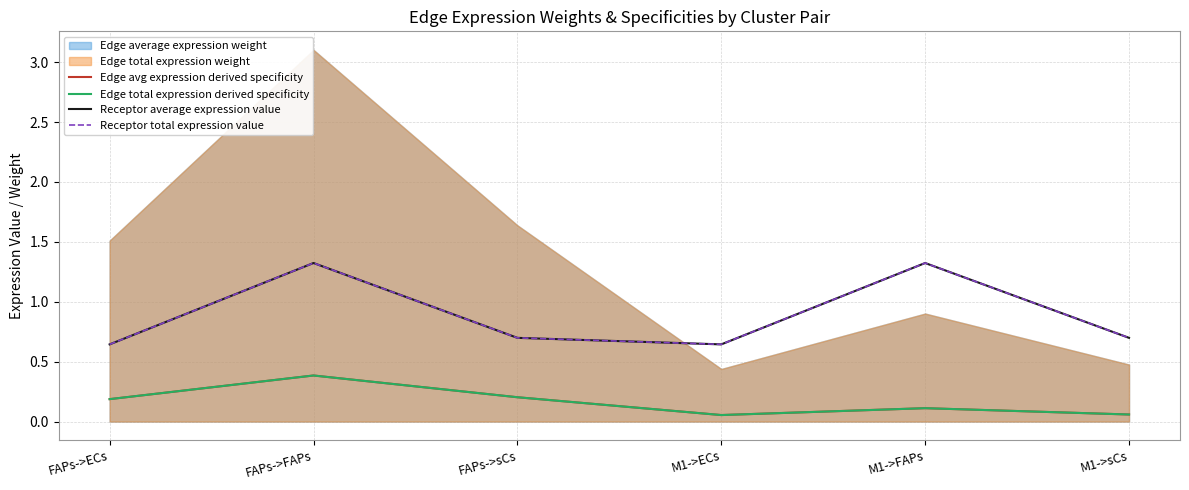

What is the difference between the highest and lowest values at M1->FAPs?

1.2